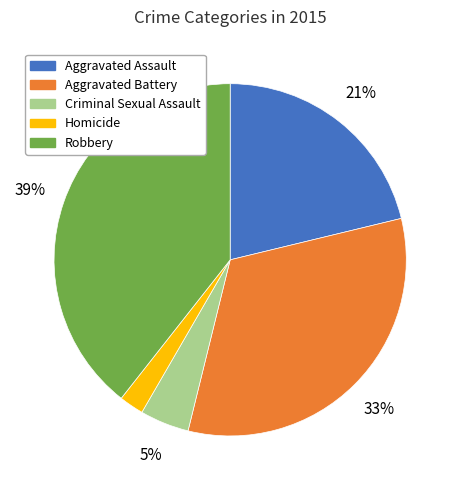

Combined, do Aggravated Battery and Homicide account for over 50%?

No